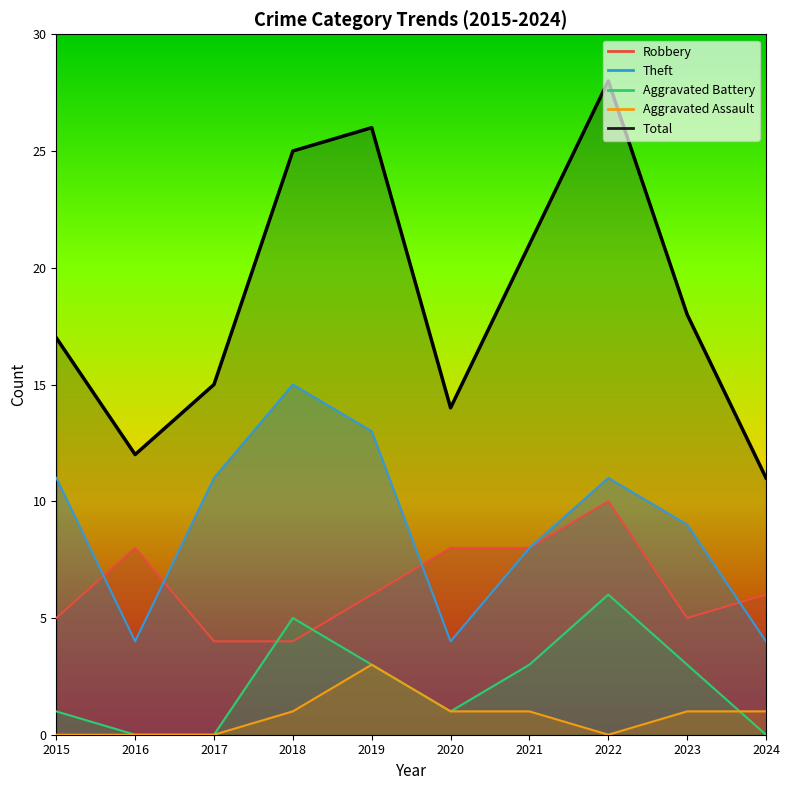

Where is the first local maximum for Total?

2019